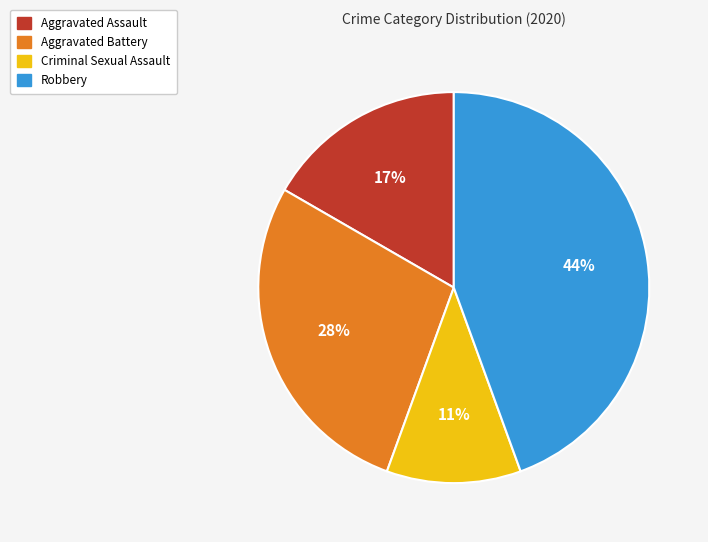

How many segments does this pie chart have?

4